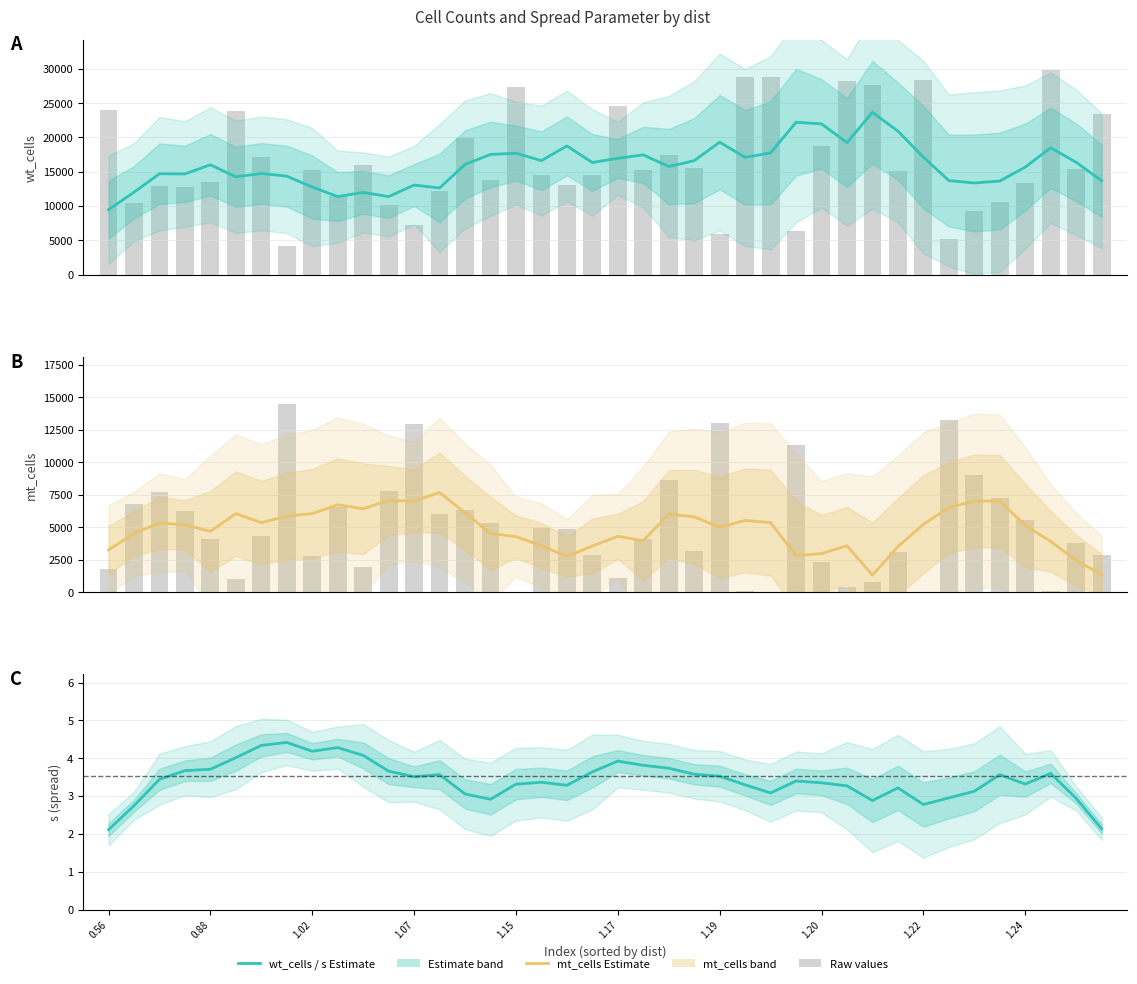

What is the difference between the wt_cells (Estimate) values at 23 and 30?

7040.4